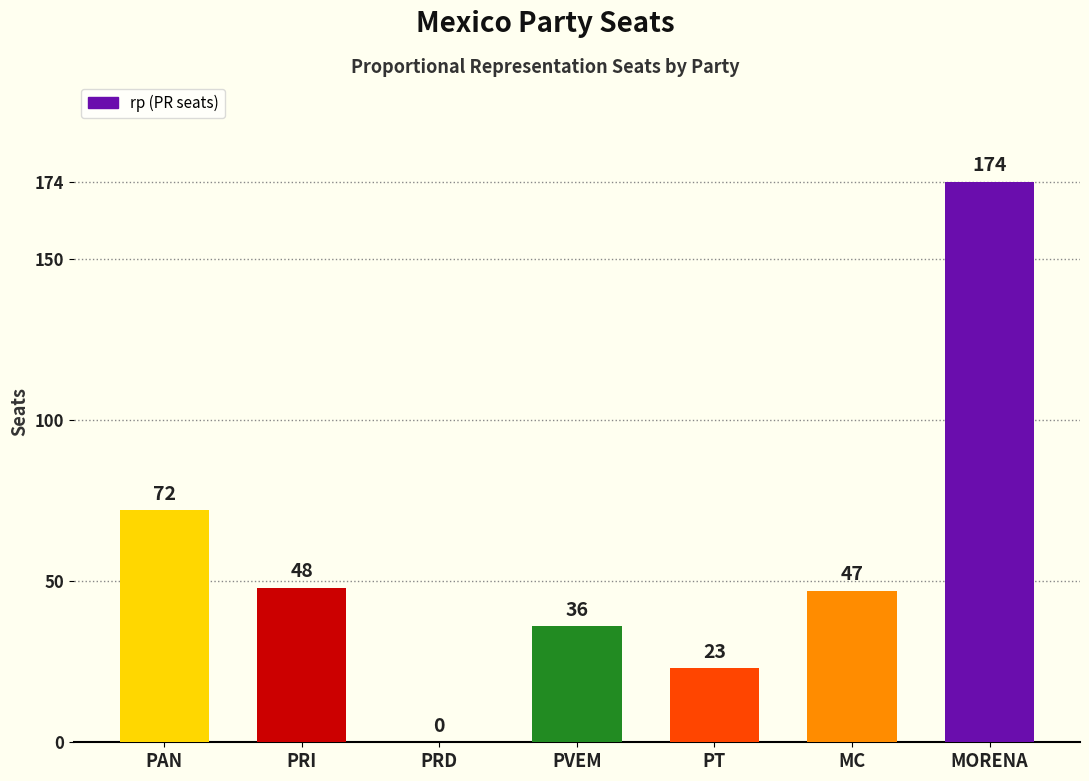

Is it true that the value at MC is 47?

True